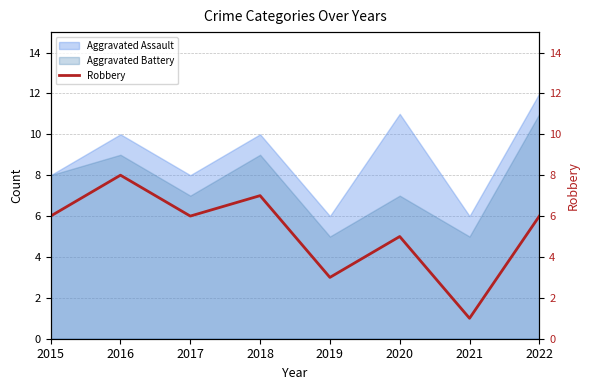

What is the difference between the maximum and second lowest values?

5